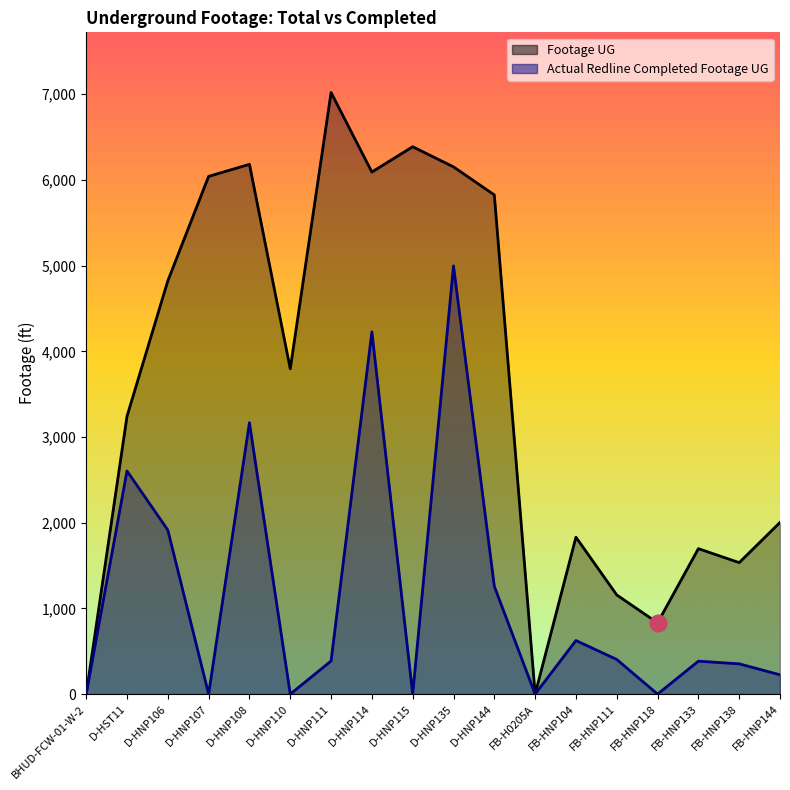

List the series in order of their peak value, lowest first.

Actual Redline Completed Footage UG, Footage UG